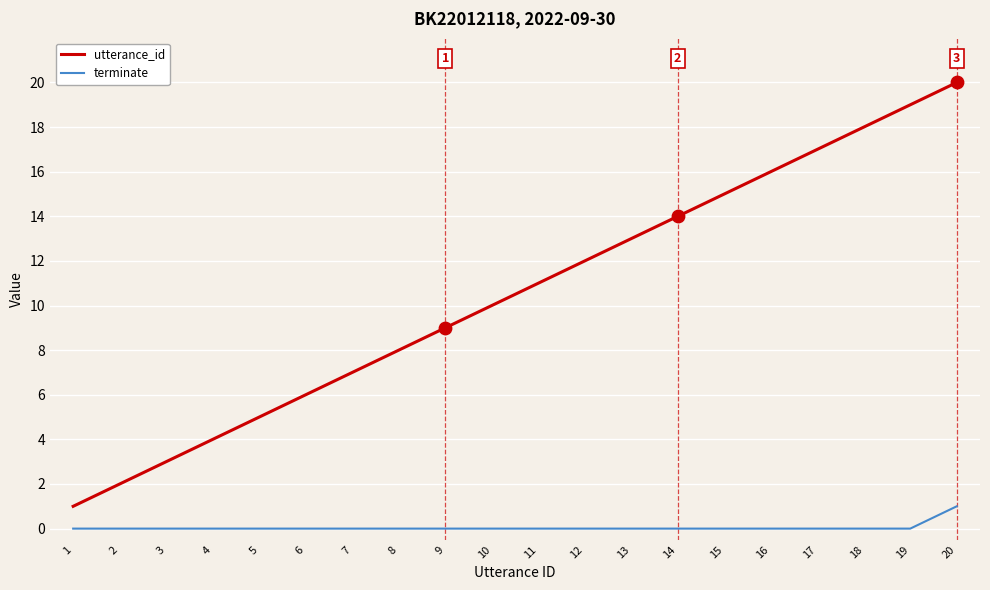

Is the value of terminate at 19 greater than the value of utterance_id at 16?

No